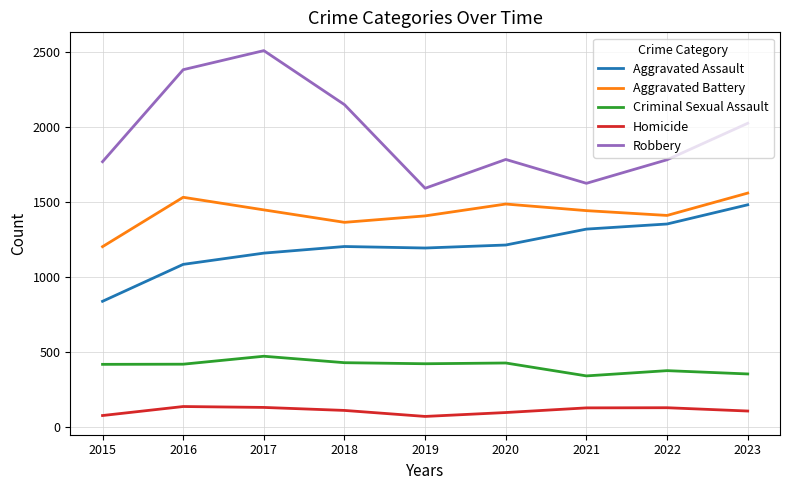

Is it true that Aggravated Assault equals 265 at 2019?

False